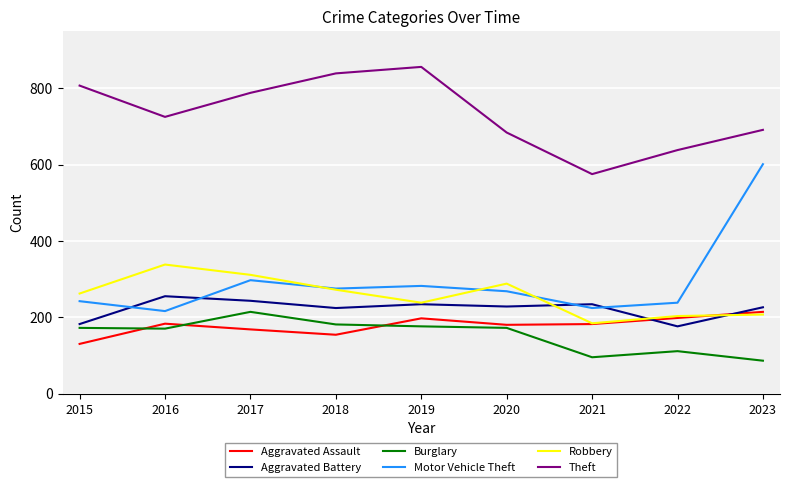

Which series has the widest spread of values?

Motor Vehicle Theft